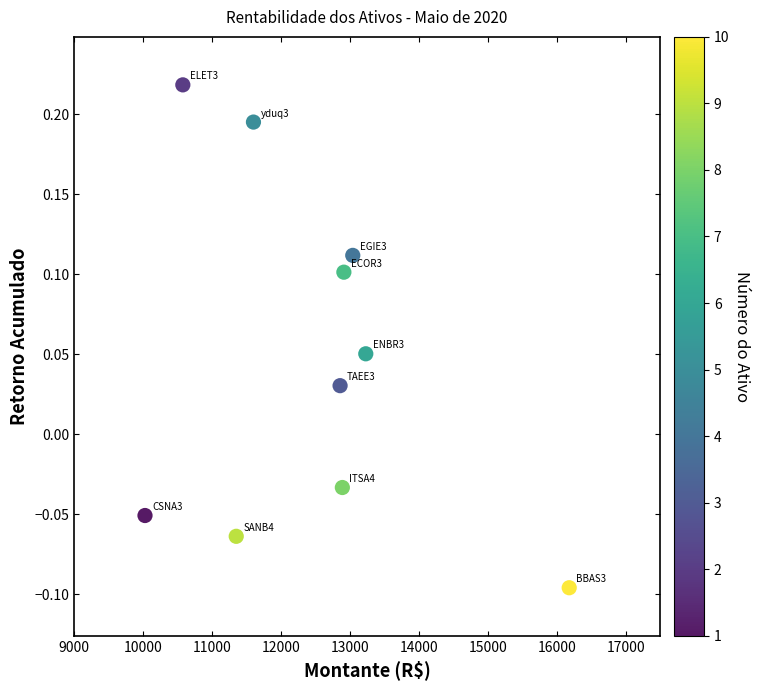

What is the average X value?

12466.3